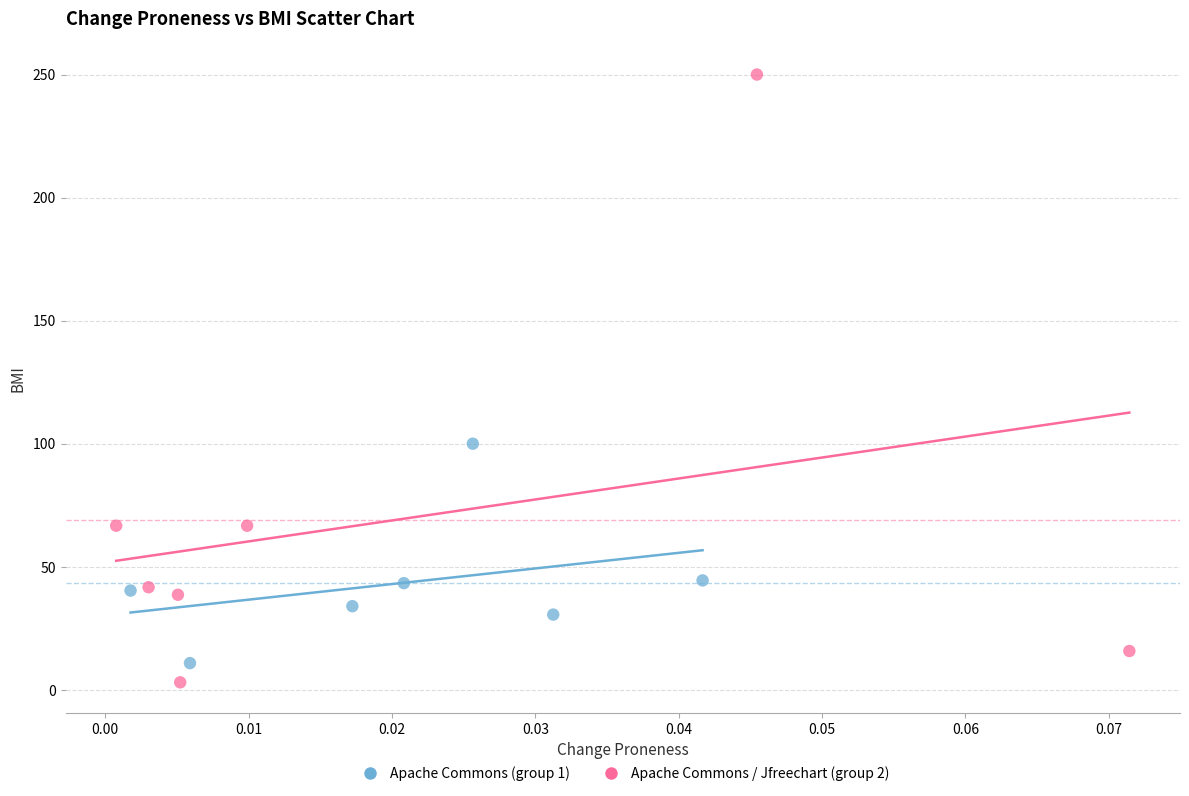

Which series has the widest spread of Y values?

Apache Commons / Jfreechart (group 2)